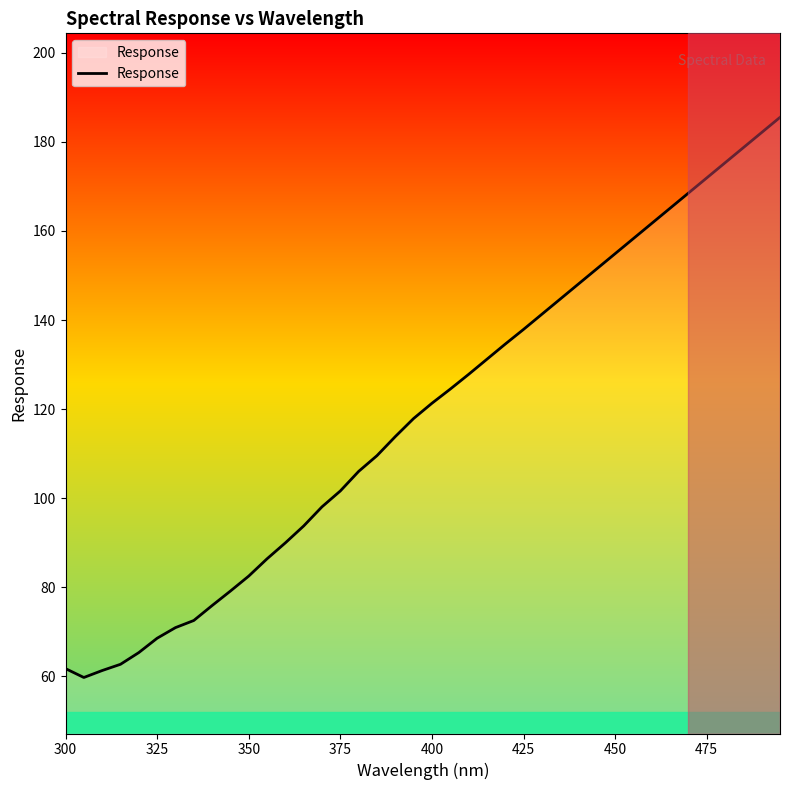

What is the smallest value displayed?

59.8